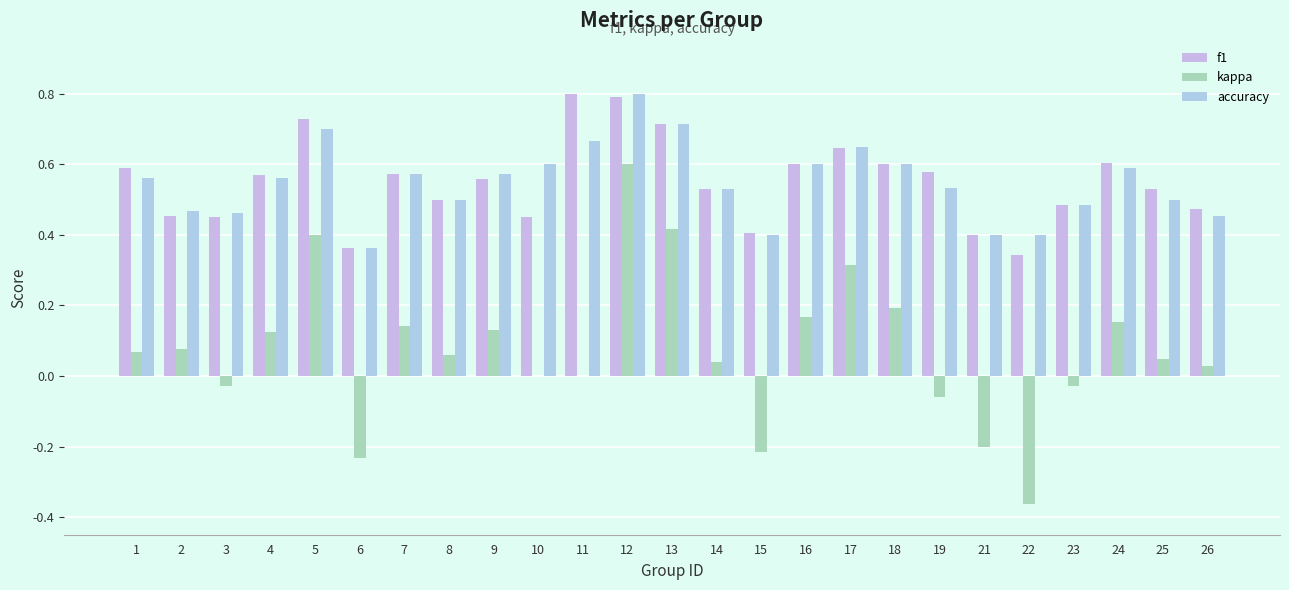

What are all the series names shown in the legend?

f1, kappa, accuracy